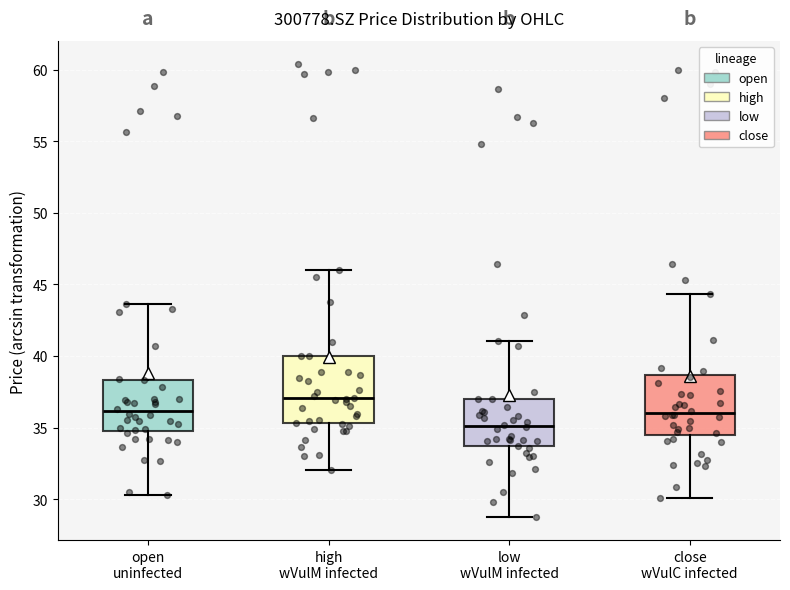

Where does the lower whisker of the box for open uninfected end on the y-axis? The values are not printed on the chart, so give them approximately, as read against the axis.

30.5